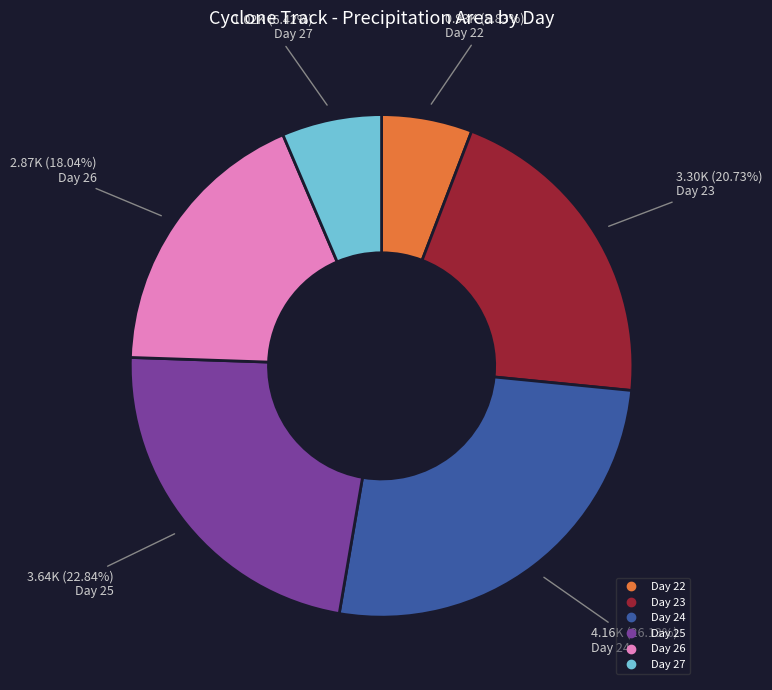

How many segments does this pie chart have?

6